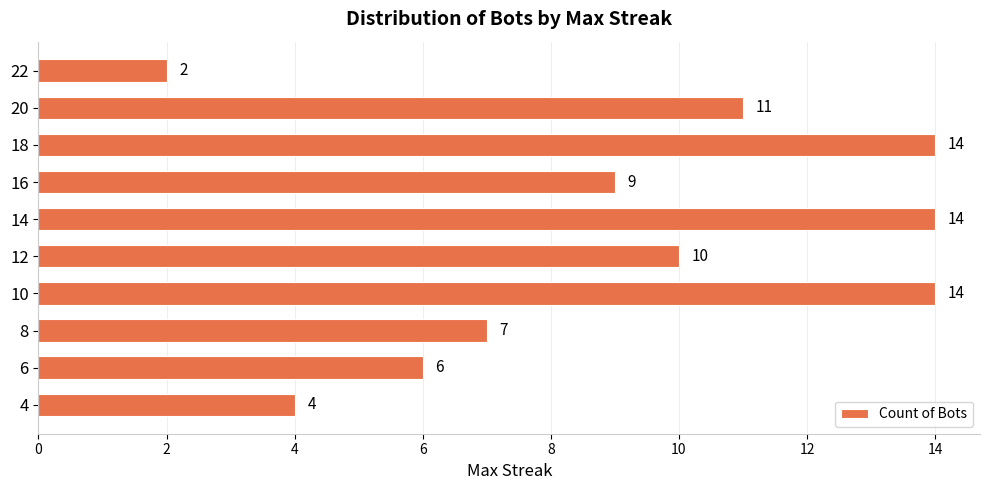

Reading top to bottom, transcribe all the data shown in this chart.

2	11	14	9	14	10	14	7	6	4